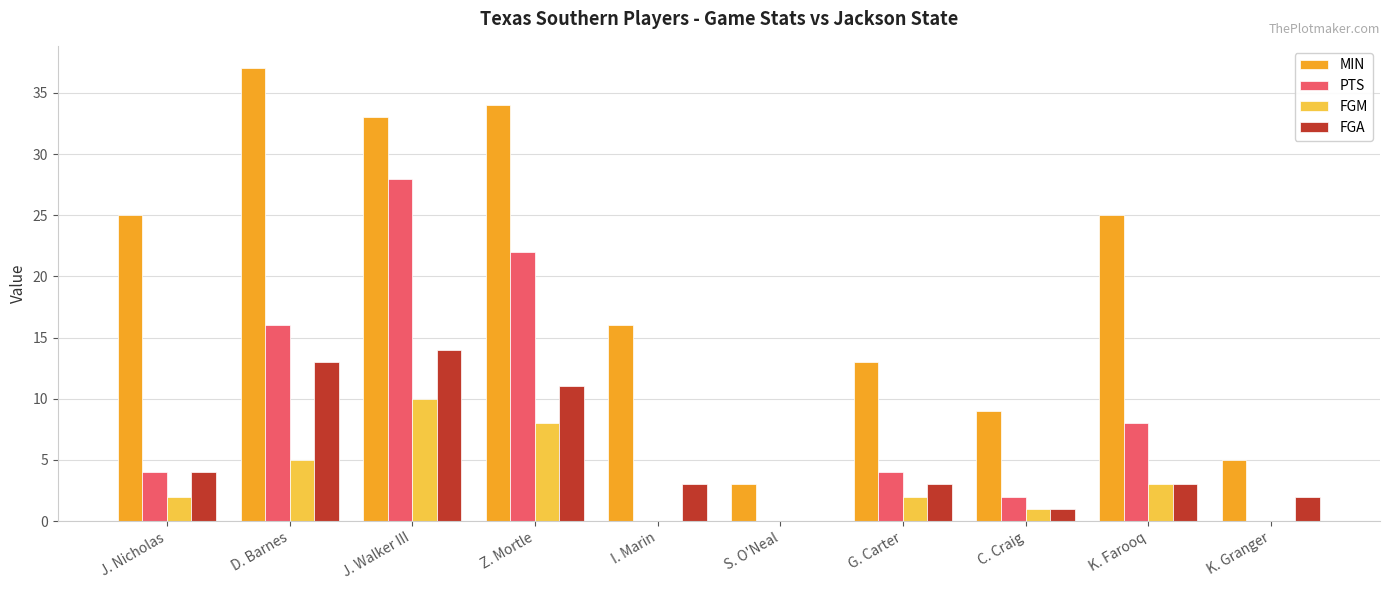

Reading left to right, list all the values displayed in this chart.

MIN: 25	37	33	34	16	3	13	9	25	5
PTS: 4	16	28	22	0	0	4	2	8	0
FGM: 2	5	10	8	0	0	2	1	3	0
FGA: 4	13	14	11	3	0	3	1	3	2